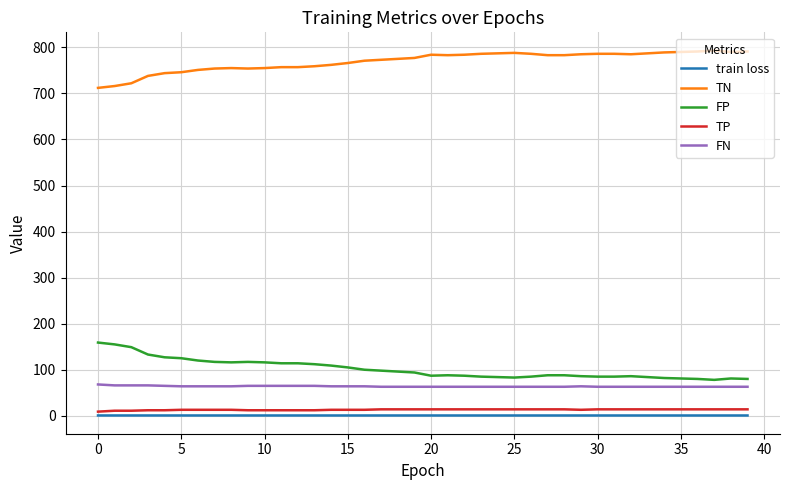

True or false: TP and TN cross at least once.

False